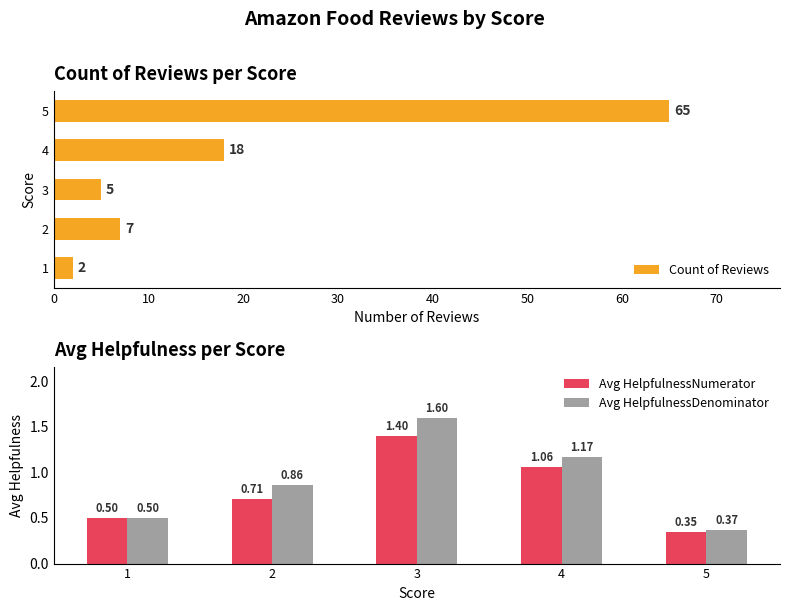

How many groups of bars are there?

5